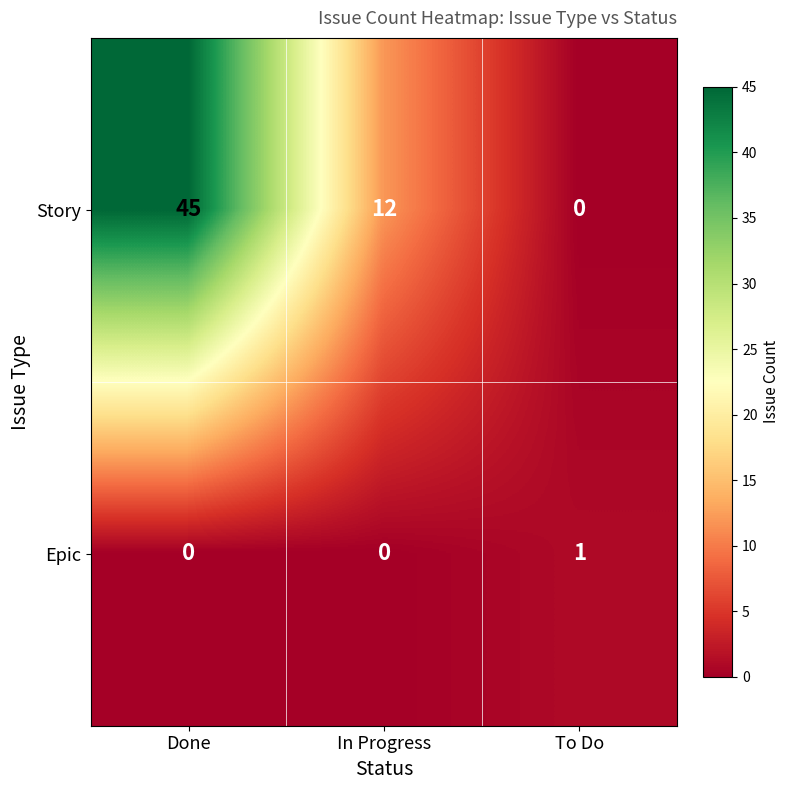

Reading left to right, extract all data points from this chart.

Story: 45	12	0
Epic: 0	0	1